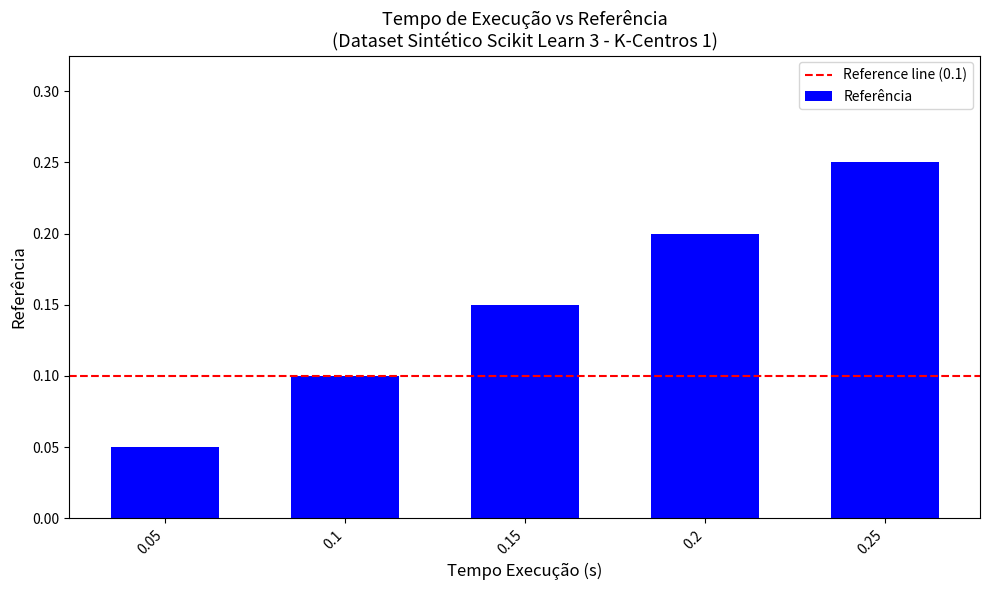

The value at 0.1 is 0.0. True or false?

False